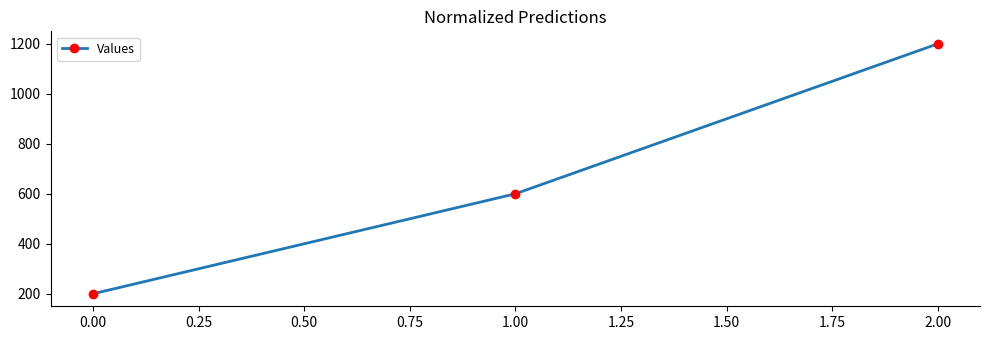

Rank the categories by value from highest to lowest.

2.00, 1.00, 0.00